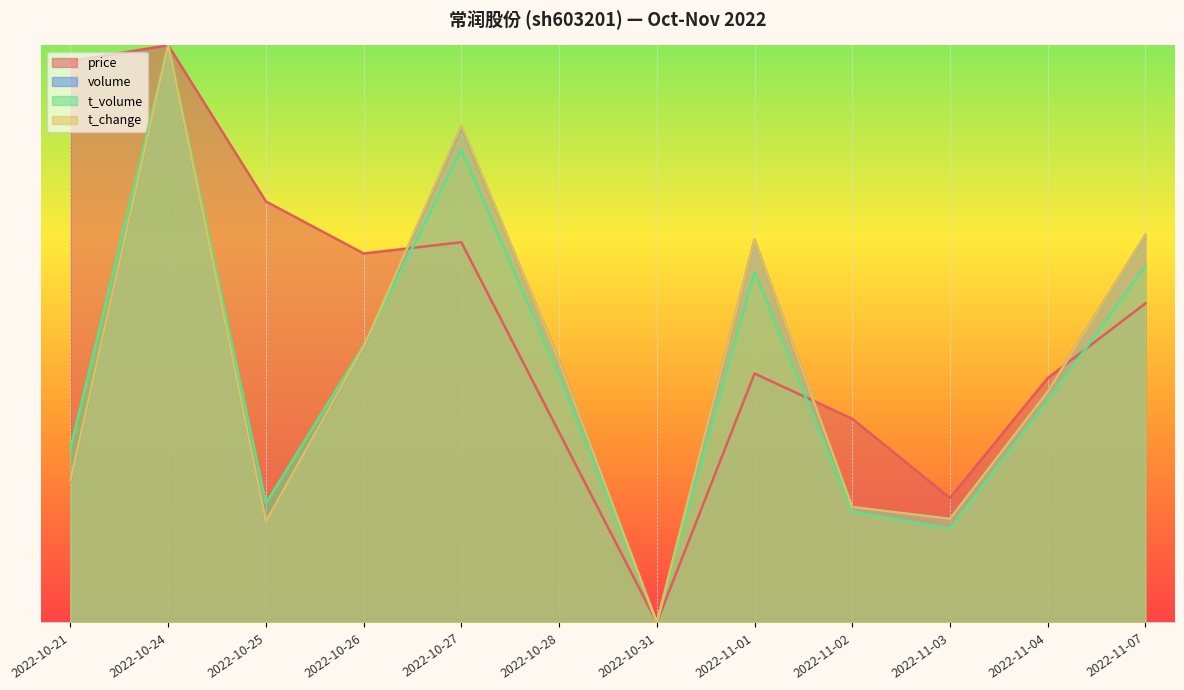

True or false: volume has more than 2 points higher than both neighbors.

True